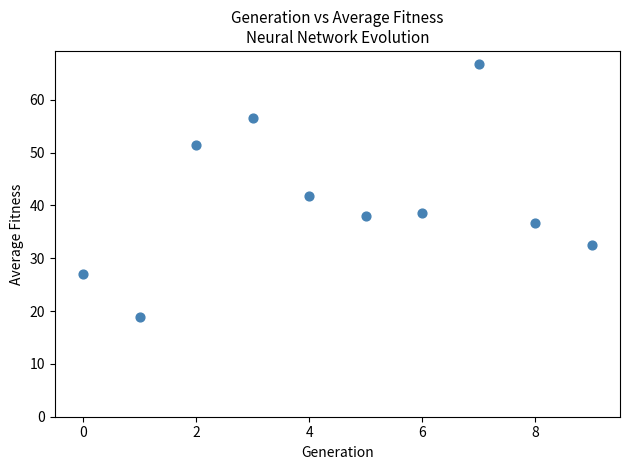

What is the average Y value?

40.8